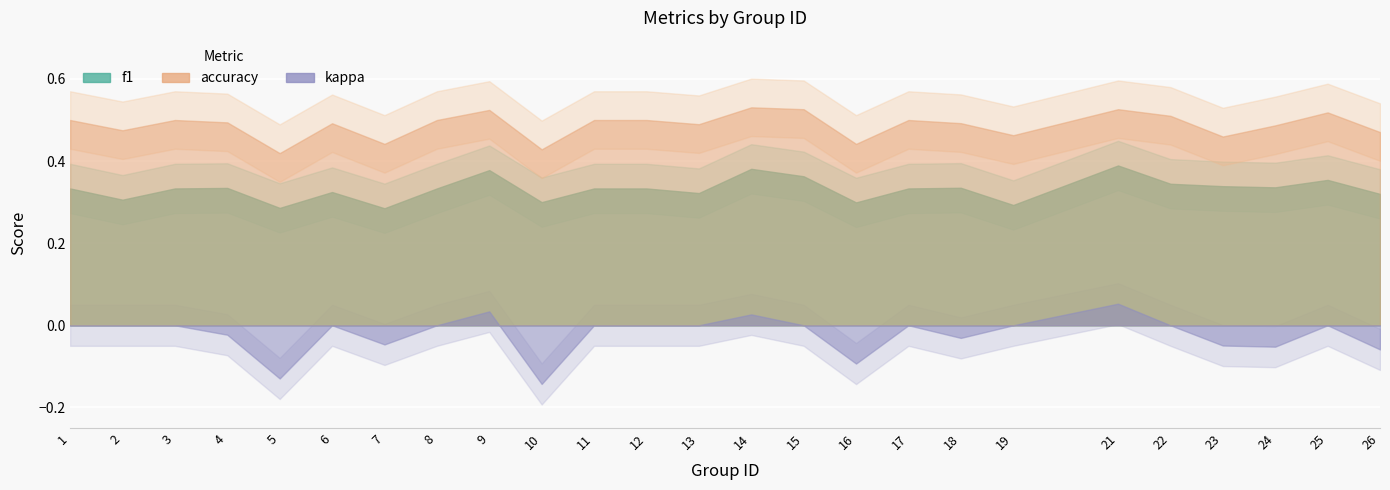

At how many categories does at least one series exceed 0?

25